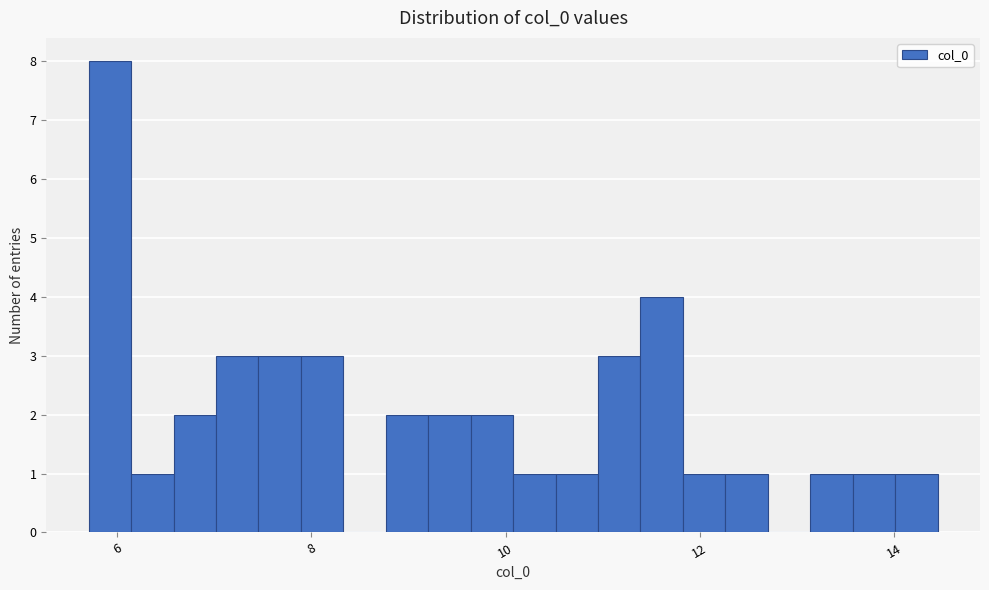

Around what value on the x-axis is the tallest bar? Give the approximate position of its centre, as read against the axis.

6.0